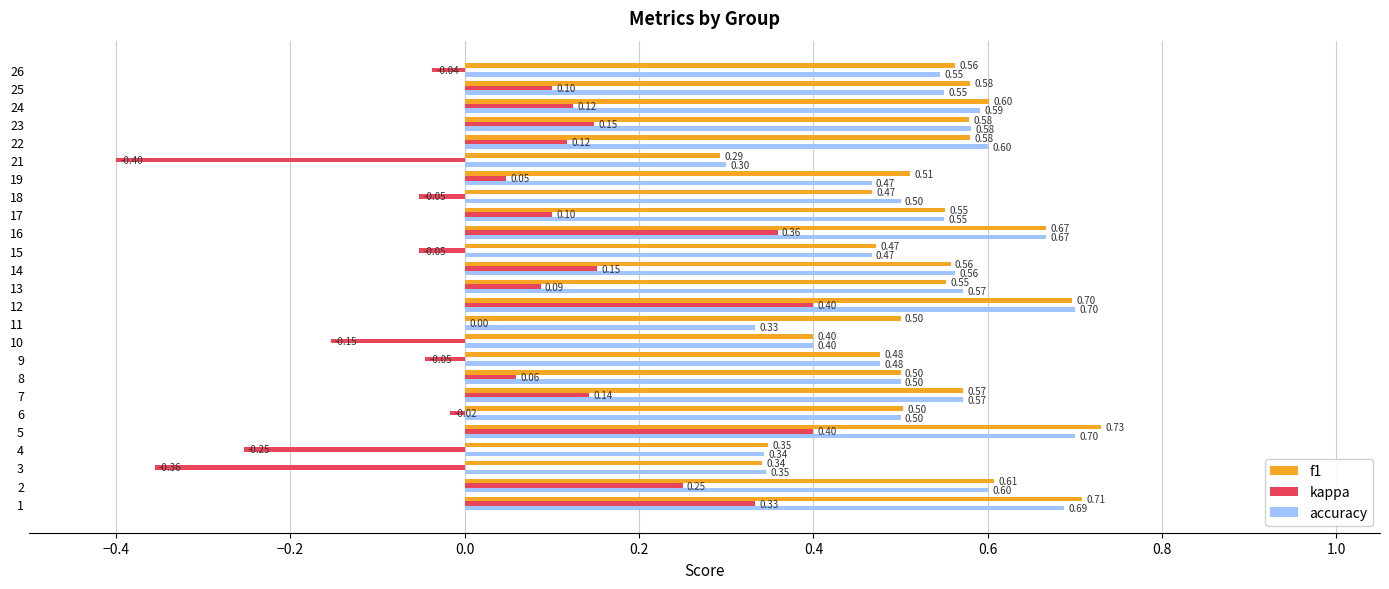

Which series has the largest total across all categories?

f1